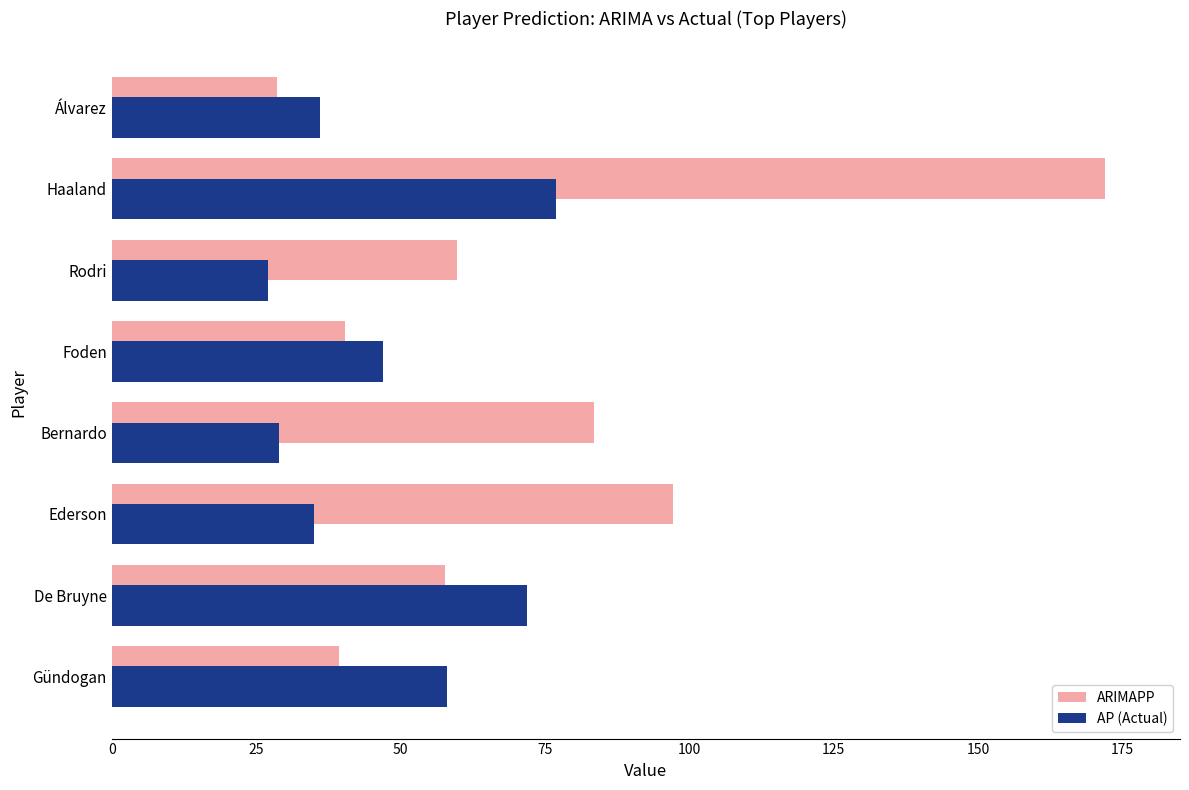

What is the total value across all series at Álvarez?

64.6